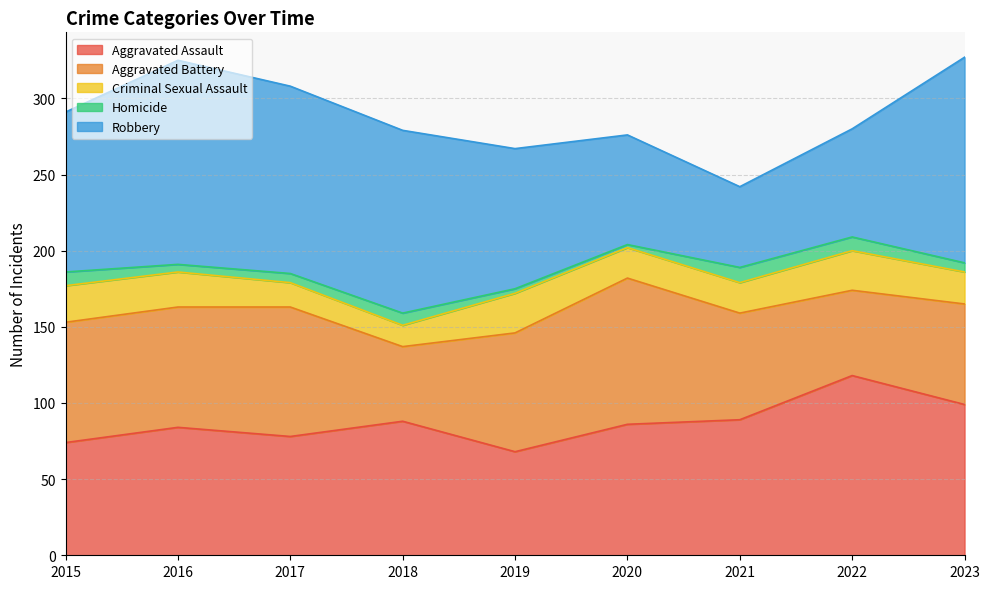

What is the value of the Homicide point at the 3rd from the left?

6